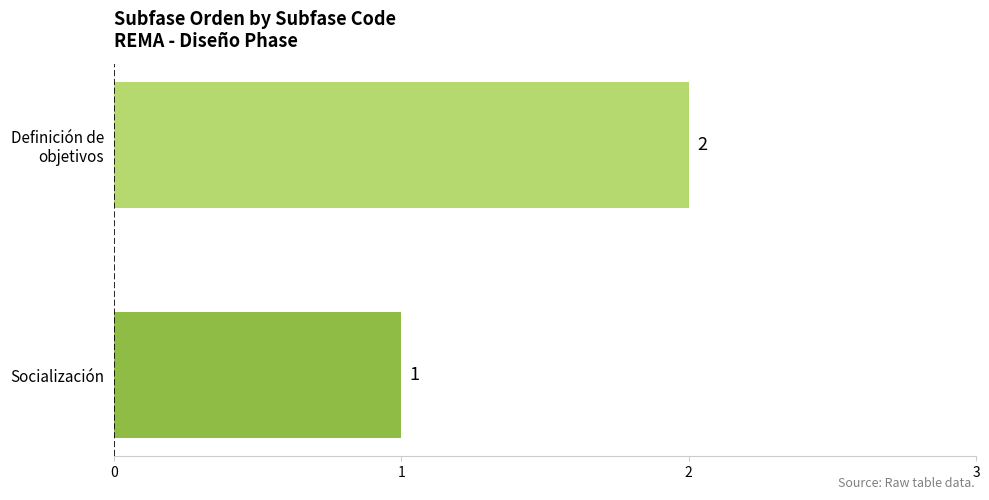

Which category has the lowest value across all series?

Socialización